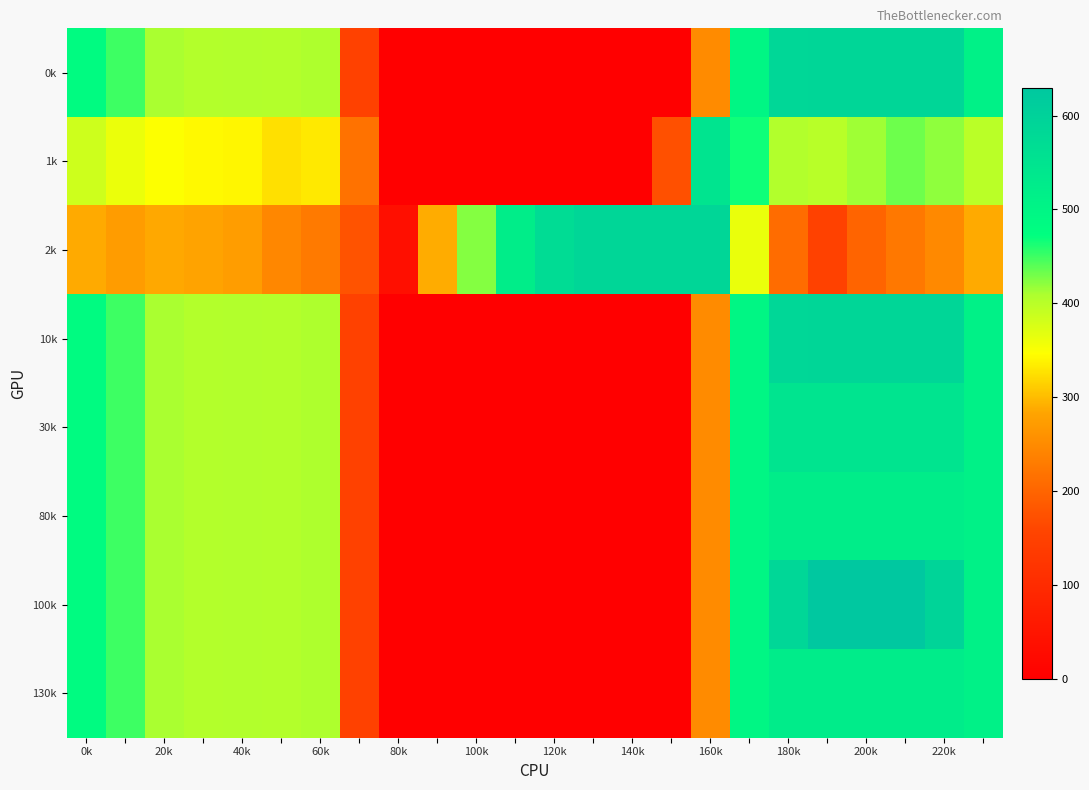

Reading left to right, list all the values displayed in this chart.

0k: 482.0	449.5	410.3	404.4	404.9	403.8	408.0	150.1	0.0	0.0	0.0	0.0	0.0	0.0	0.0	0.0	250.9	494.8	586.7	587.0	587.0	587.0	587.0	511.3
1k: 384.6	361.1	347.9	342.7	339.6	325.7	332.2	217.1	0.0	0.0	0.0	0.0	0.0	0.0	0.0	173.1	547.3	466.6	405.4	400.2	414.5	432.4	419.9	399.4
2k: 287.1	272.7	285.5	281.0	274.4	245.0	228.8	176.6	35.3	288.5	423.5	520.6	571.2	587.0	587.0	587.0	587.0	362.4	210.0	151.0	199.2	226.4	247.4	287.5
10k: 482.0	449.5	410.3	404.4	404.9	403.8	408.0	150.1	0.0	0.0	0.0	0.0	0.0	0.0	0.0	0.0	250.9	494.8	586.7	588.0	588.0	588.0	588.0	511.3
30k: 482.0	449.5	410.3	404.4	404.9	403.8	408.0	150.1	0.0	0.0	0.0	0.0	0.0	0.0	0.0	0.0	250.9	494.8	548.0	548.0	548.0	548.0	548.0	511.3
80k: 482.0	449.5	410.3	404.4	404.9	403.8	408.0	150.1	0.0	0.0	0.0	0.0	0.0	0.0	0.0	0.0	250.9	494.8	521.0	521.0	521.0	521.0	521.0	511.3
100k: 482.0	449.5	410.3	404.4	404.9	403.8	408.0	150.1	0.0	0.0	0.0	0.0	0.0	0.0	0.0	0.0	250.9	494.8	586.7	630.0	629.9	630.0	592.3	511.3
130k: 482.0	449.5	410.3	404.4	404.9	403.8	408.0	150.1	0.0	0.0	0.0	0.0	0.0	0.0	0.0	0.0	250.9	494.8	526.0	526.0	526.0	526.0	526.0	511.3